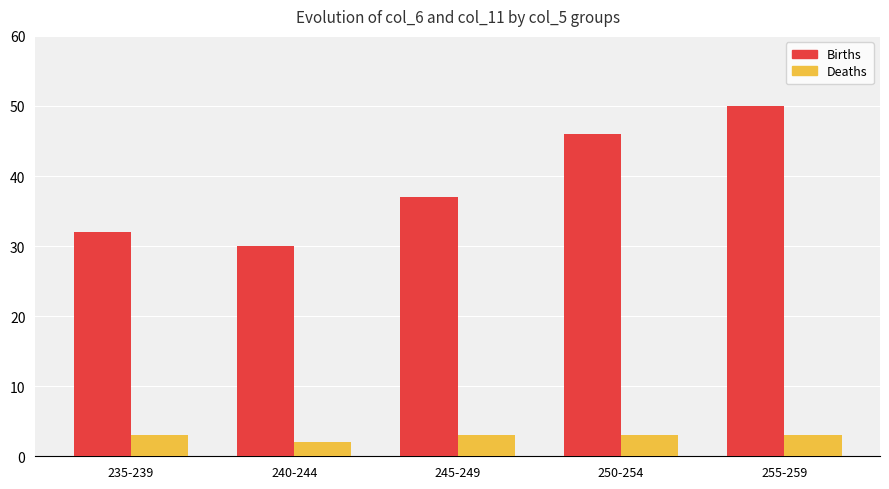

Reading left to right, what are all the values shown in this chart?

Births: 235-239=32	240-244=30	245-249=37	250-254=46	255-259=50
Deaths: 235-239=3	240-244=2	245-249=3	250-254=3	255-259=3